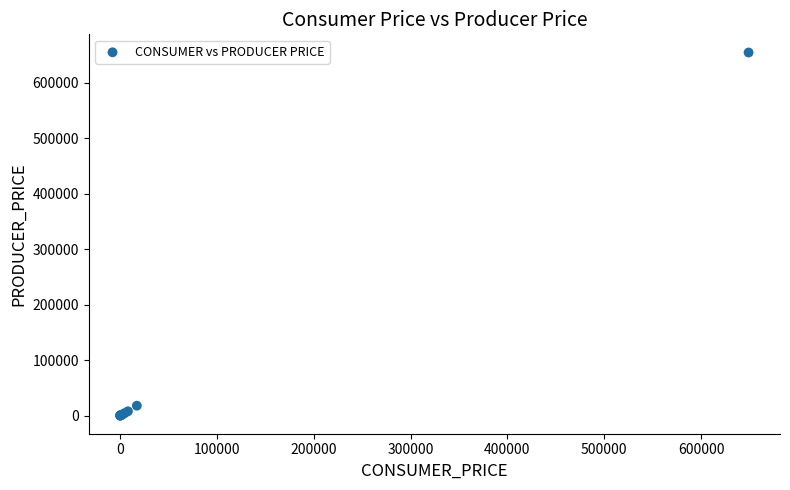

What Y value in the scatter plot is closest to 327506?

17920.8